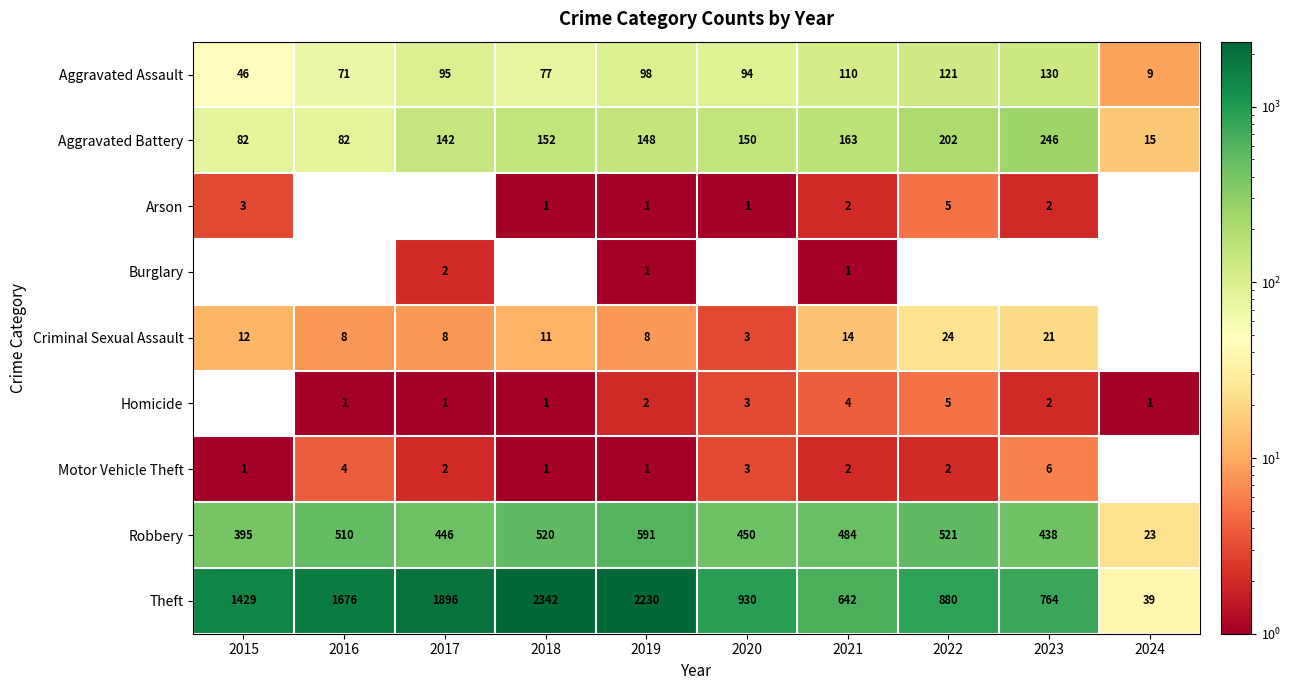

What is the maximum value shown in the chart?

2342